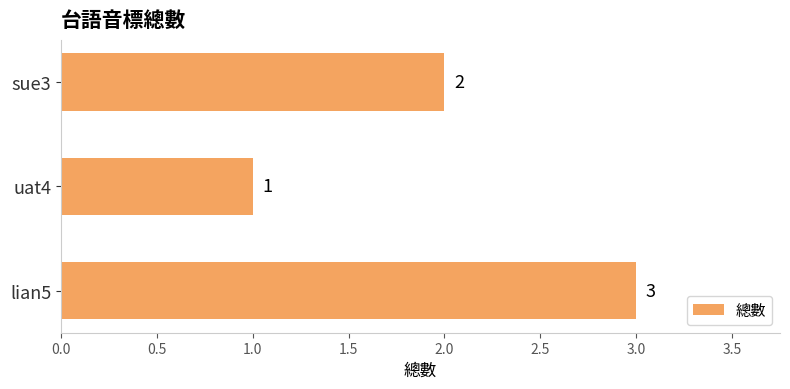

Is it true that the value at uat4 is 1?

True